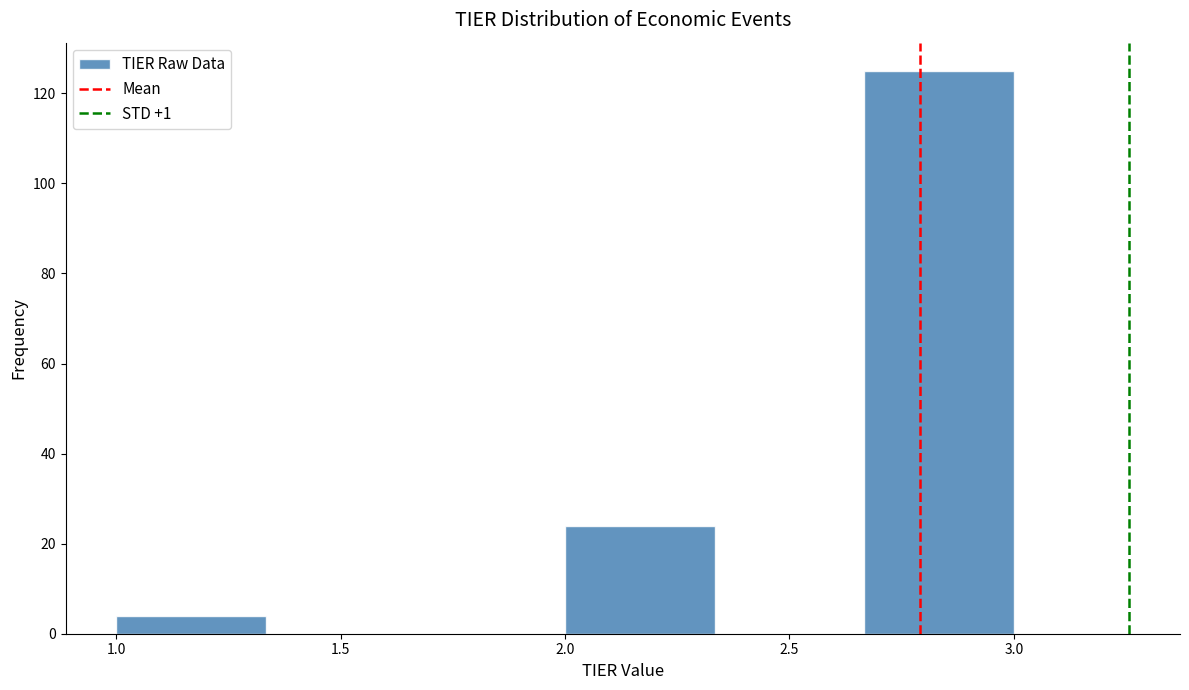

Reading left to right, transcribe this chart: for each bar, give the range it covers on the x-axis and its height. Neither the bar edges nor the heights are printed on the chart, so give them approximately, as read against the axes.

1.00 to 1.35: 4
1.35 to 1.65: 0
1.65 to 2.00: 0
2.00 to 2.35: 24
2.35 to 2.65: 0
2.65 to 3.00: 126